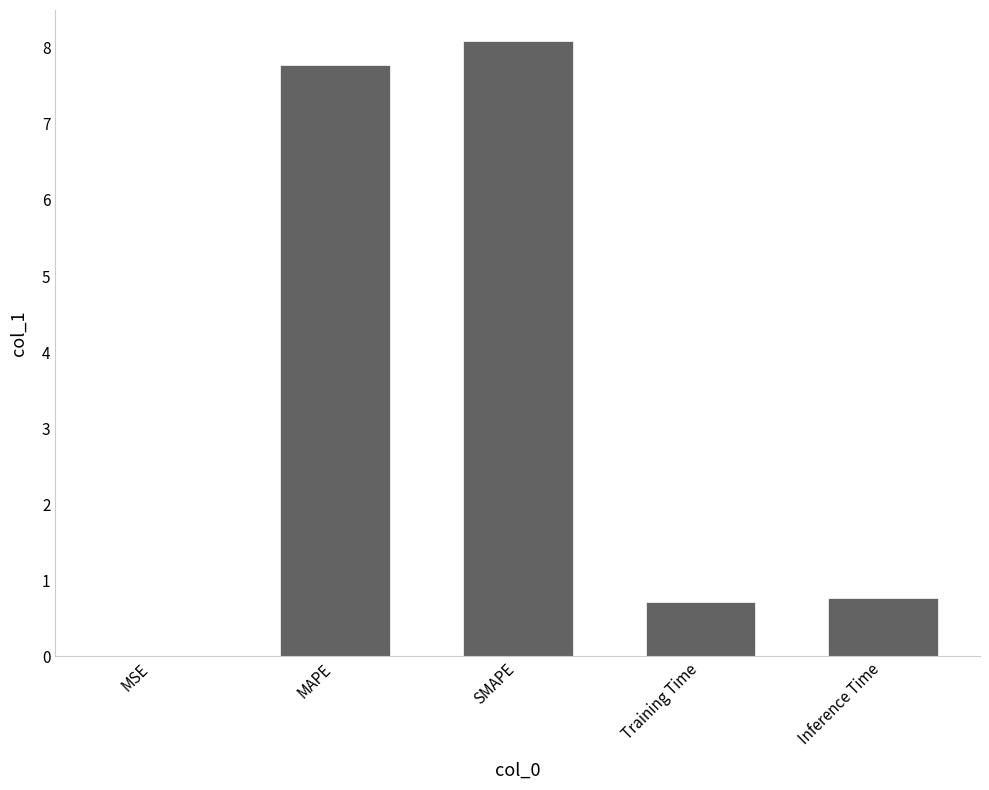

Which has a higher value, SMAPE or MSE?

SMAPE